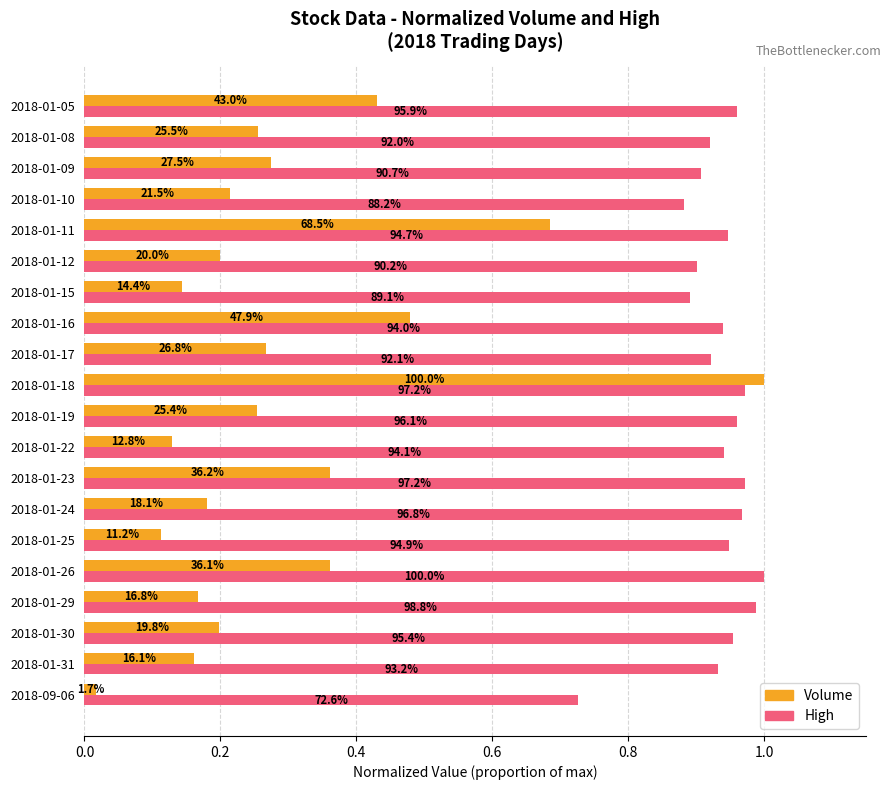

Which series has the largest total across all categories?

High